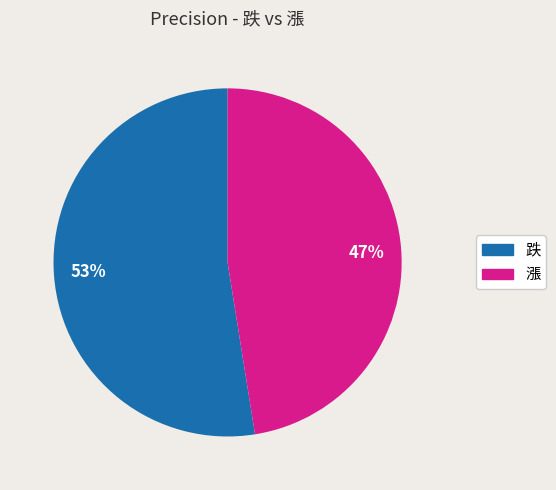

To the nearest percent, what is the combined percentage of 47% and 53%?

100%